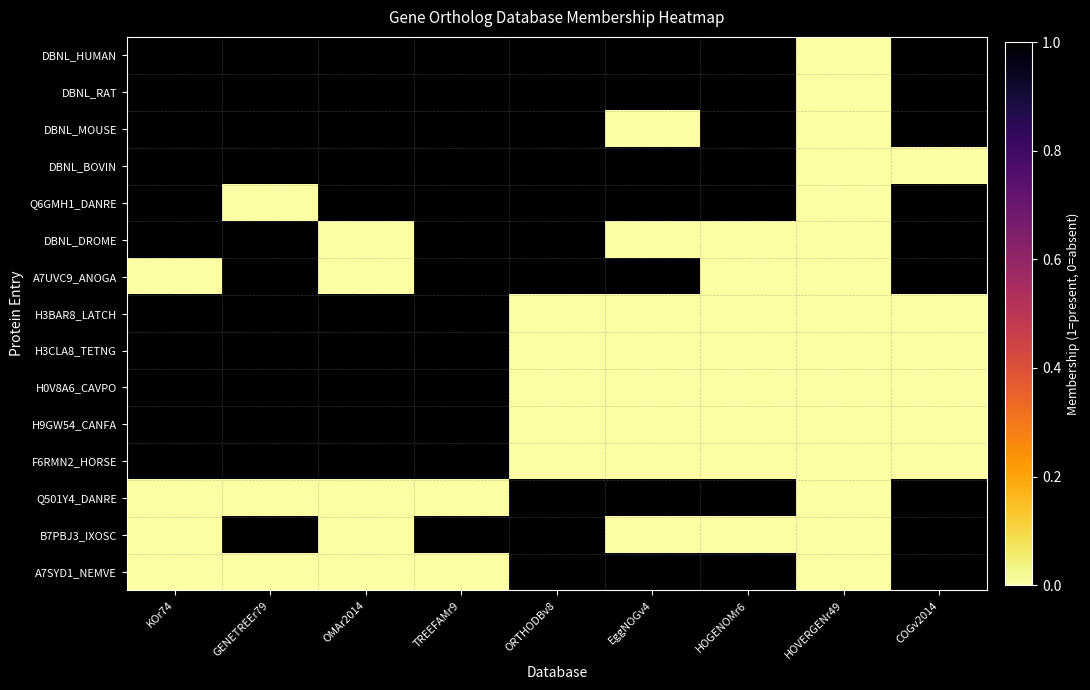

At how many categories does at least one series exceed 0?

8